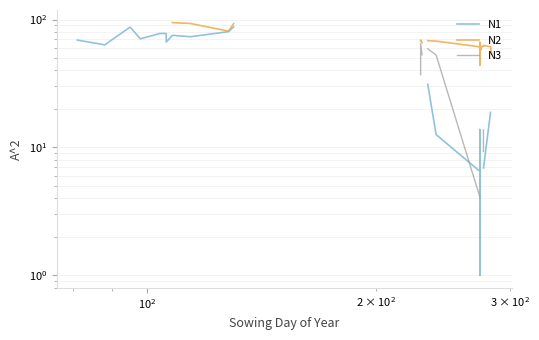

How many interior local peaks does the N2 series have?

4